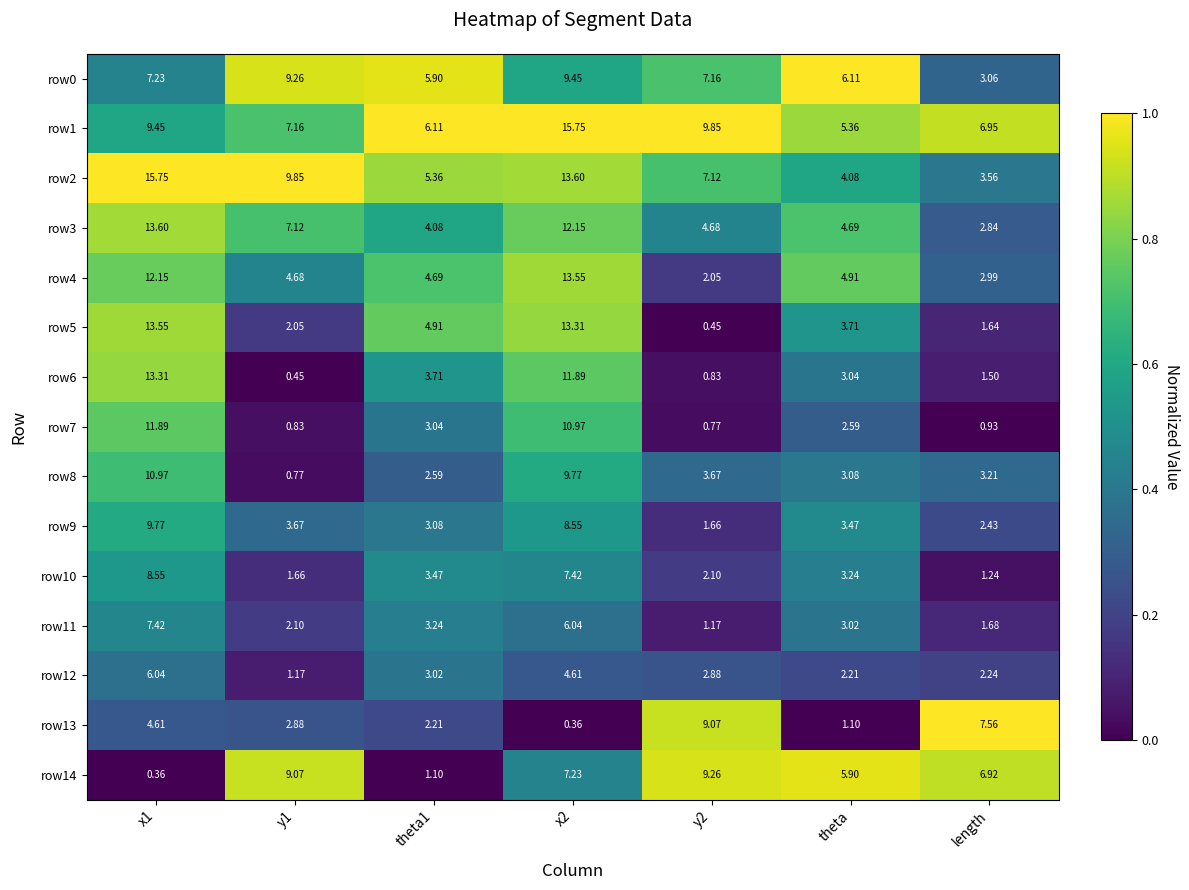

At which label does row10 reach its minimum?

length